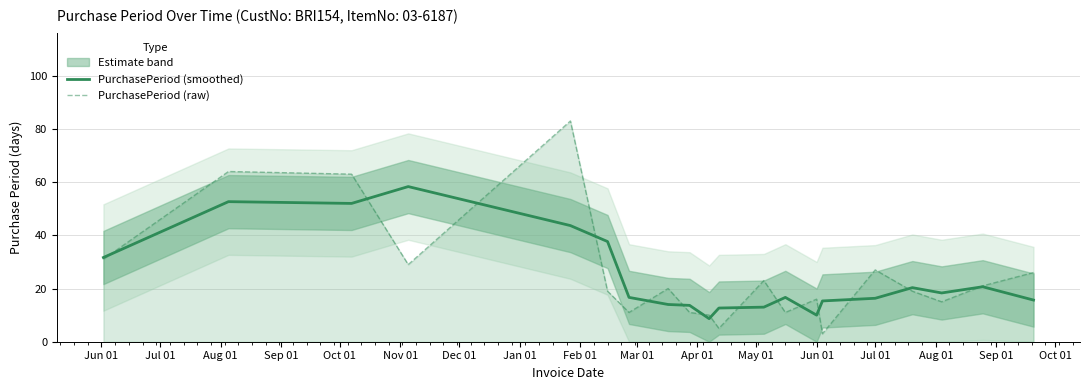

What is the minimum value for PurchasePeriod (raw)?

3.0